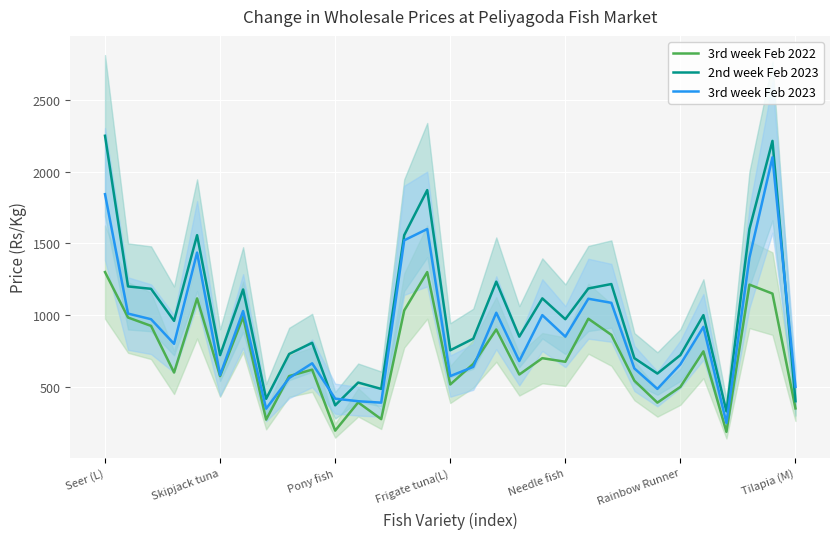

How many values in the 2nd week Feb 2023 series are below 960?

15